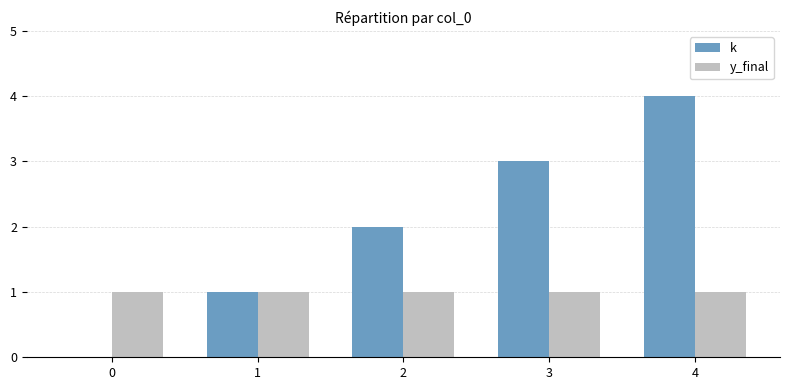

What is the average value of the y_final series?

1